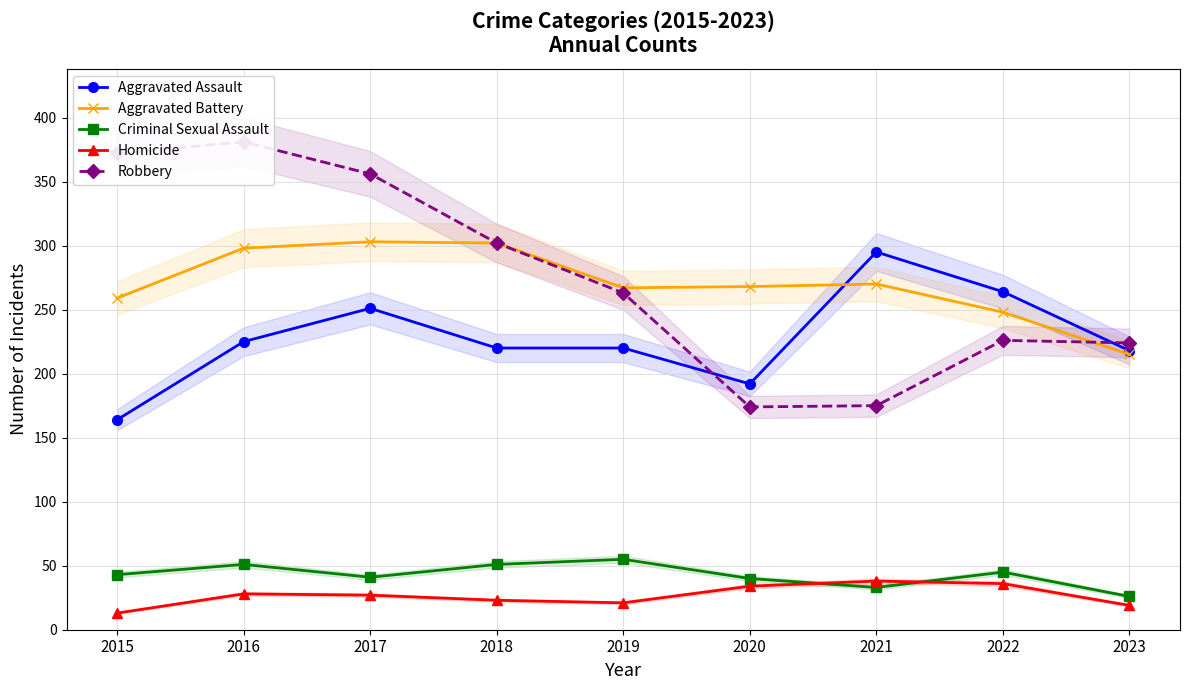

Which label corresponds to the smallest value in the chart?

2015